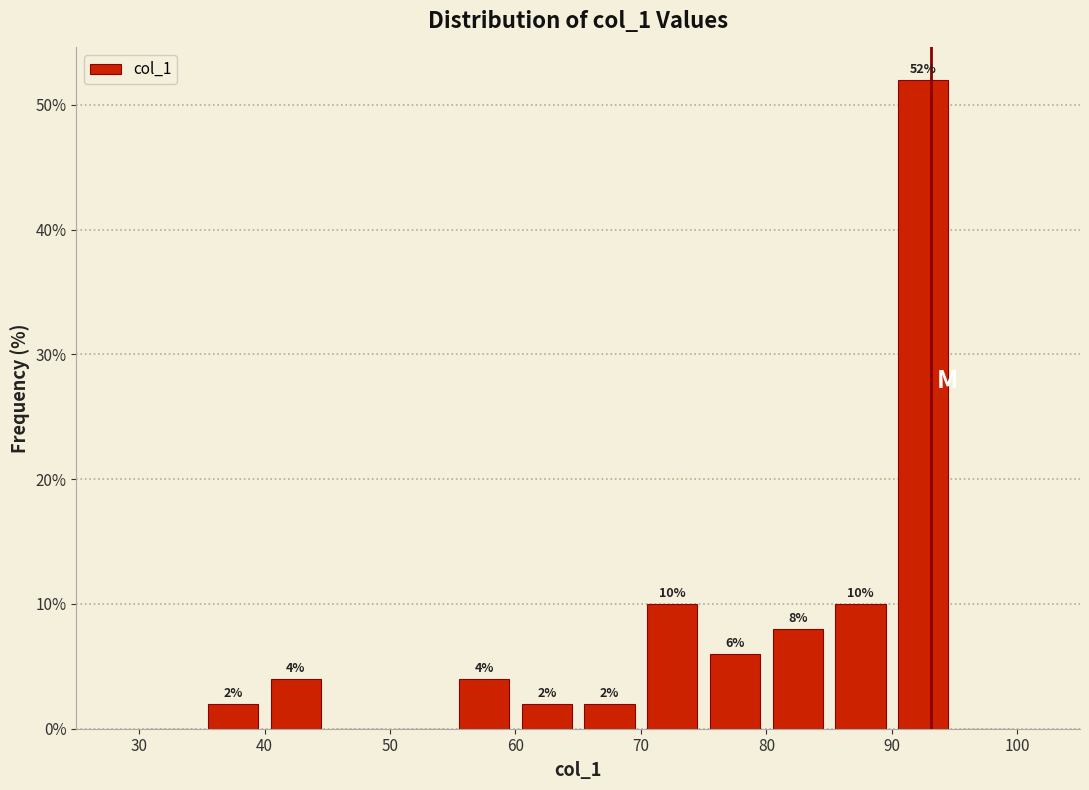

Over which range of the x-axis is the bar tallest?

90 to 95